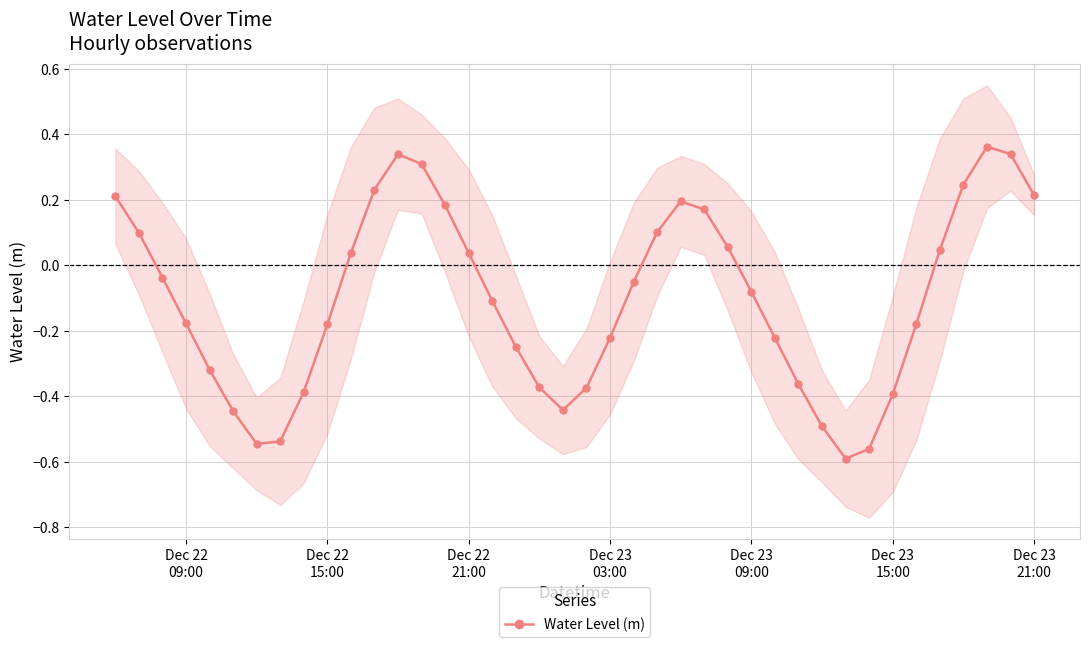

What is the maximum value shown in the chart?

0.4